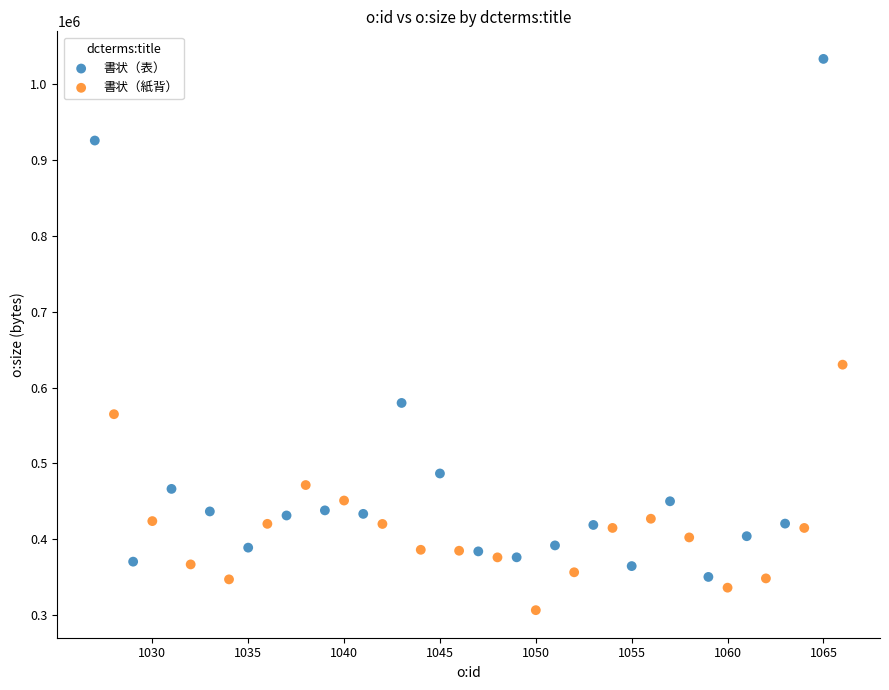

Which series contains the highest Y value?

書状（表）